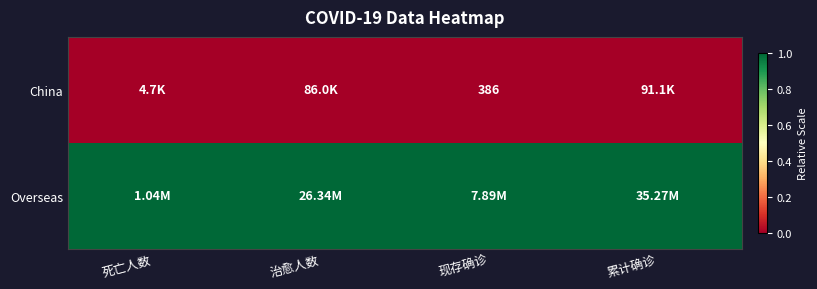

At how many categories does at least one series exceed 0?

4